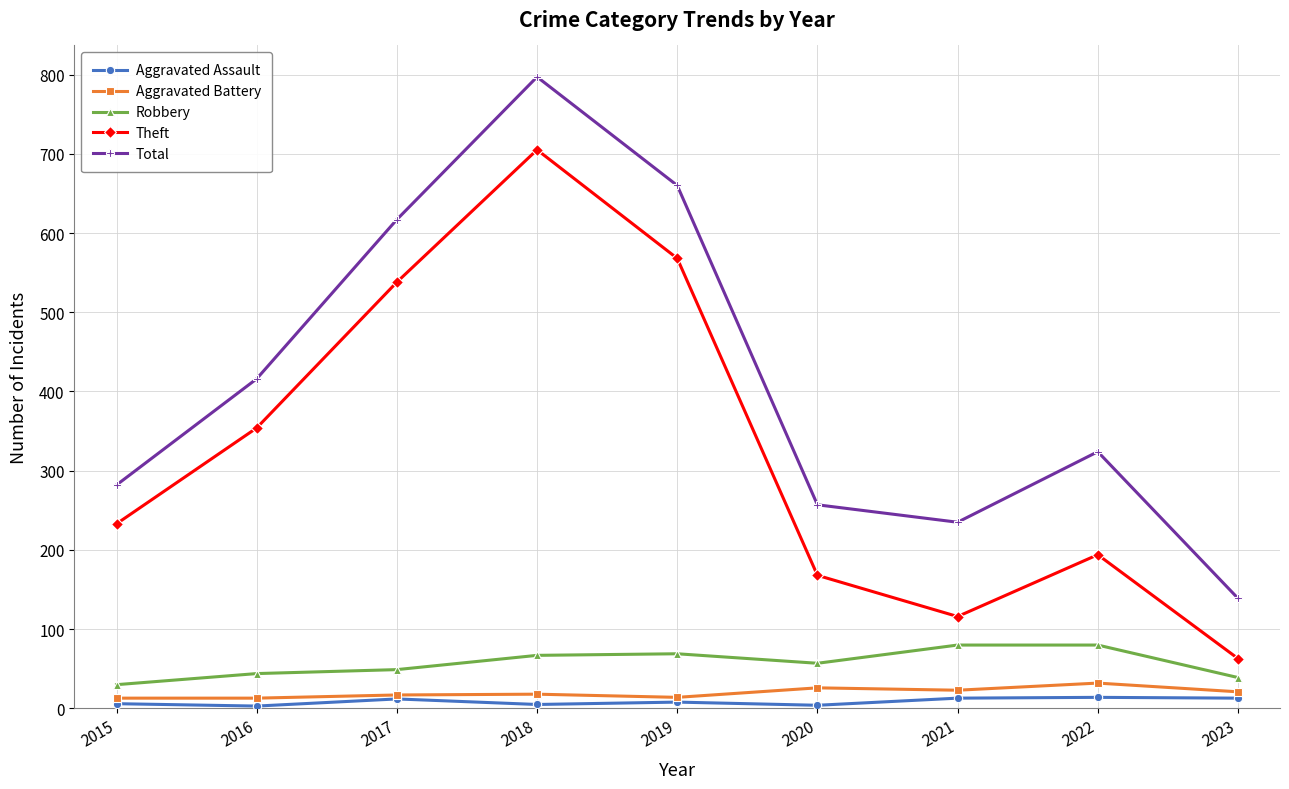

At which category does the chart reach its peak across all series?

2018